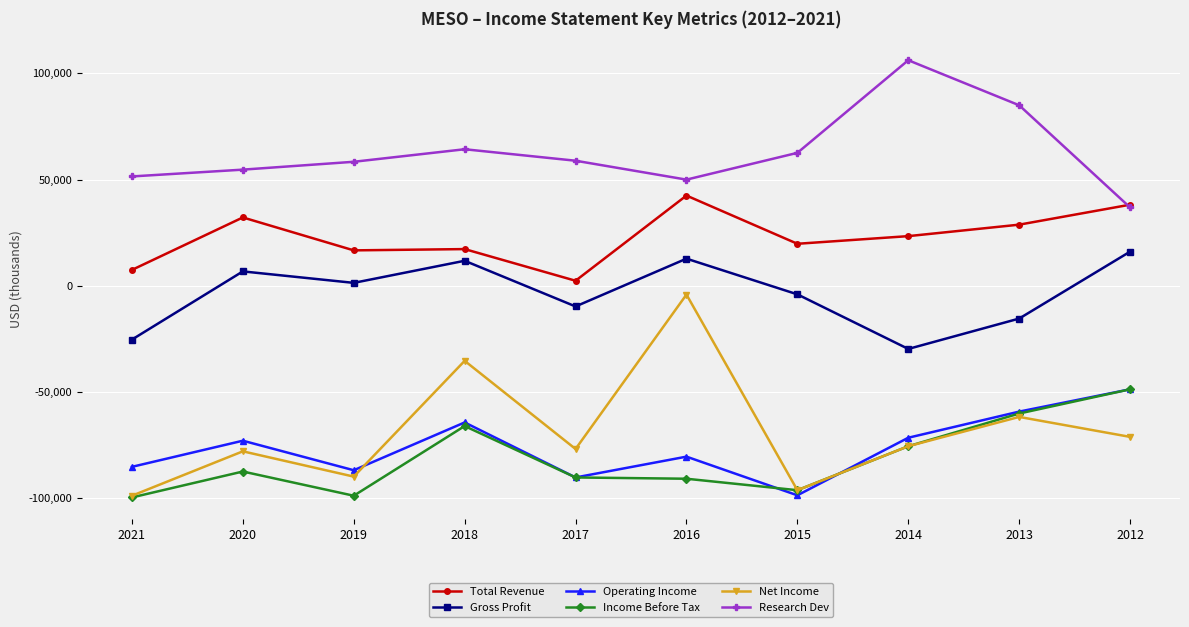

What value does the Total Revenue series have at 2012?

38200